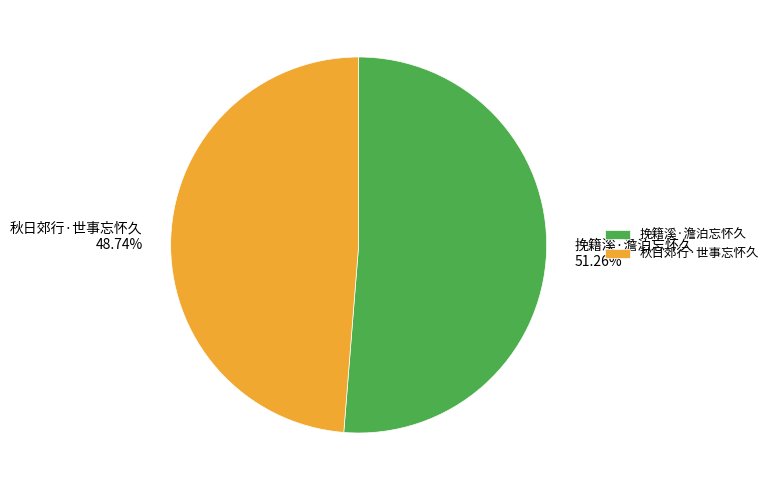

What is the total percentage of 秋日郊行·世事忘怀久 and 挽籍溪·澹泊忘怀久?

100.0%